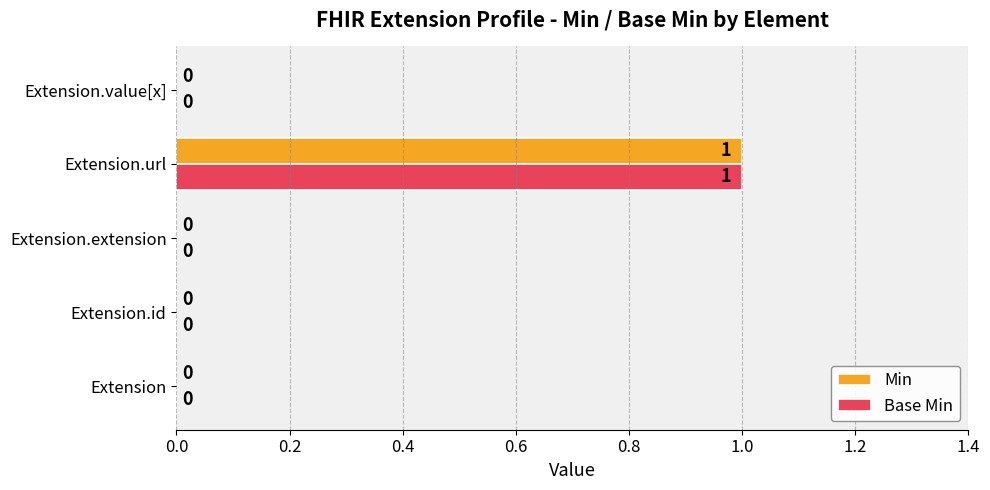

Is it true that Base Min equals 1 at Extension?

False